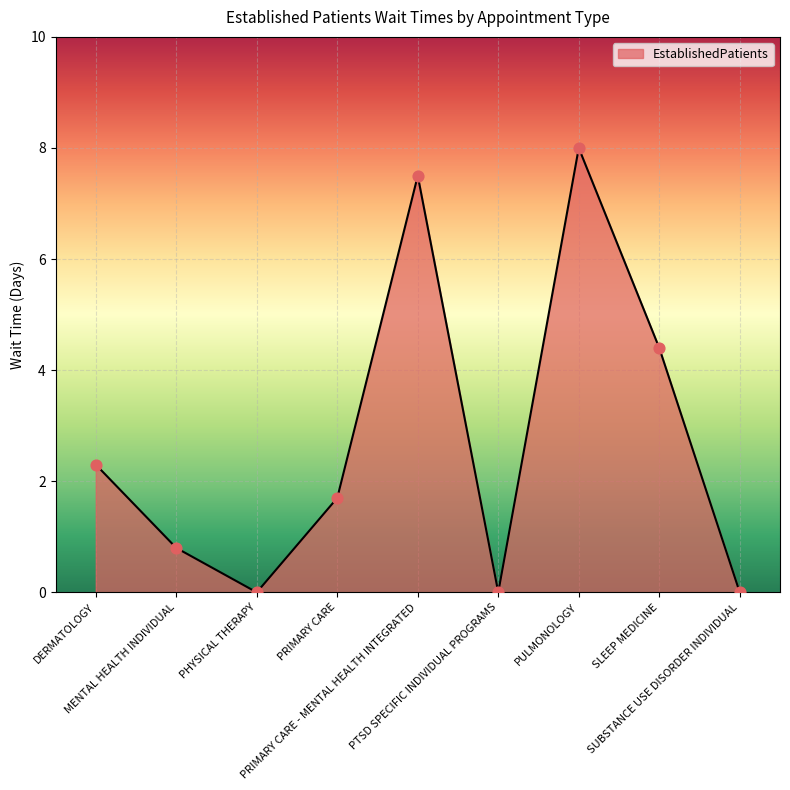

Which has a higher value, PTSD SPECIFIC INDIVIDUAL PROGRAMS or PRIMARY CARE - MENTAL HEALTH INTEGRATED?

PRIMARY CARE - MENTAL HEALTH INTEGRATED